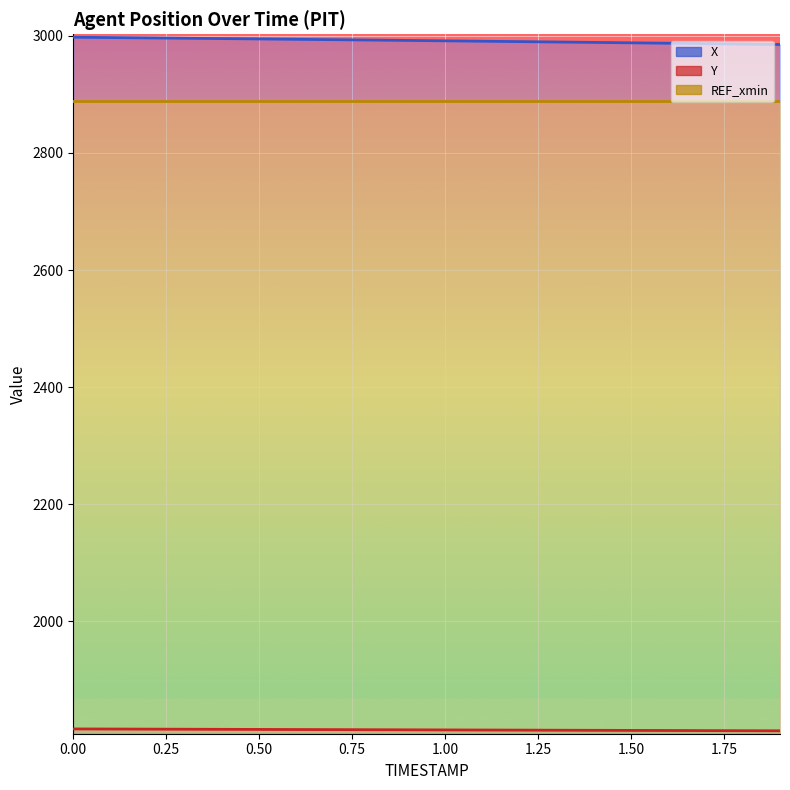

True or false: Y has a value of 1814.6 at 0.6.

True